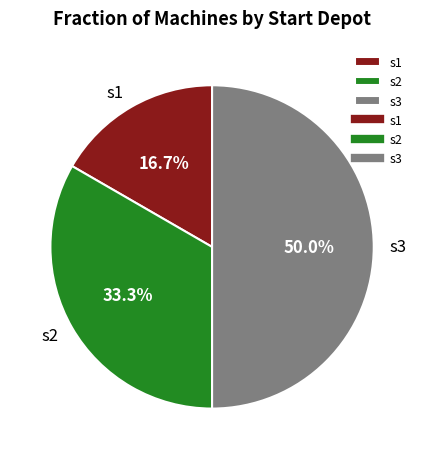

Approximately how many times larger is the value at s2 compared to s3?

0.7